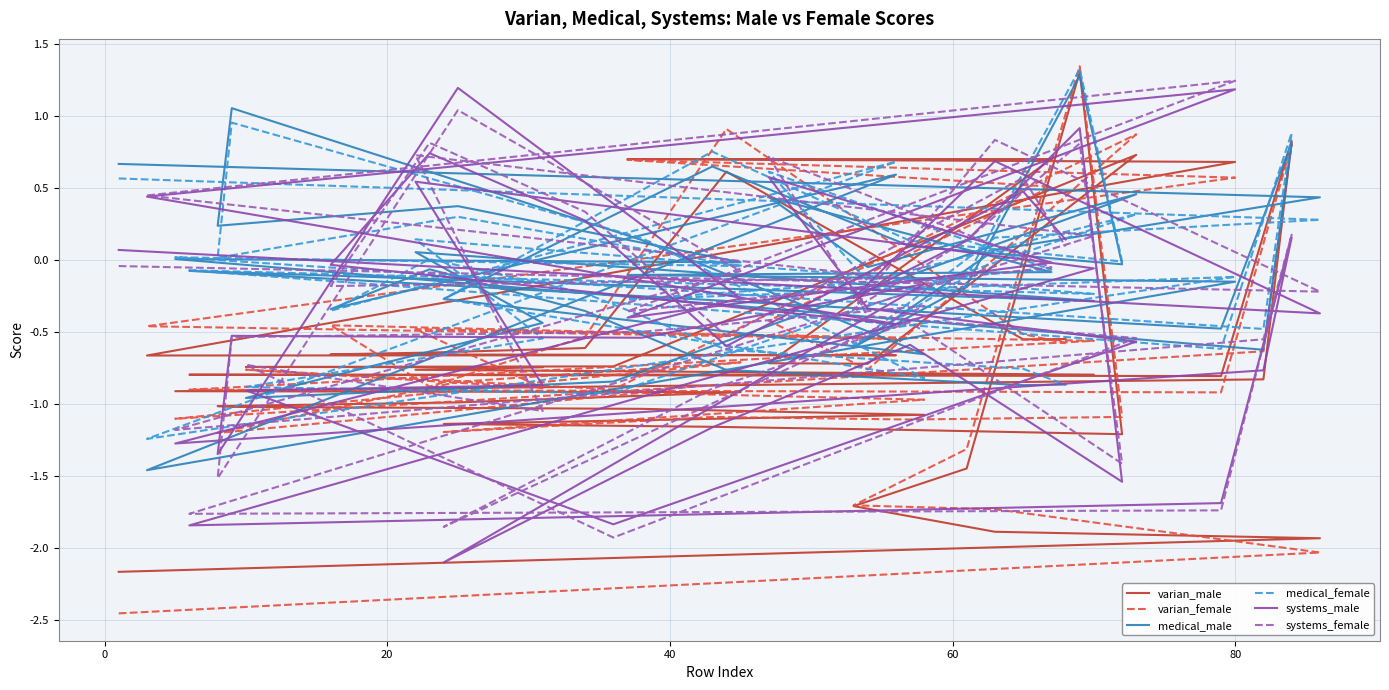

What is the label of the 32nd point from the left?

80